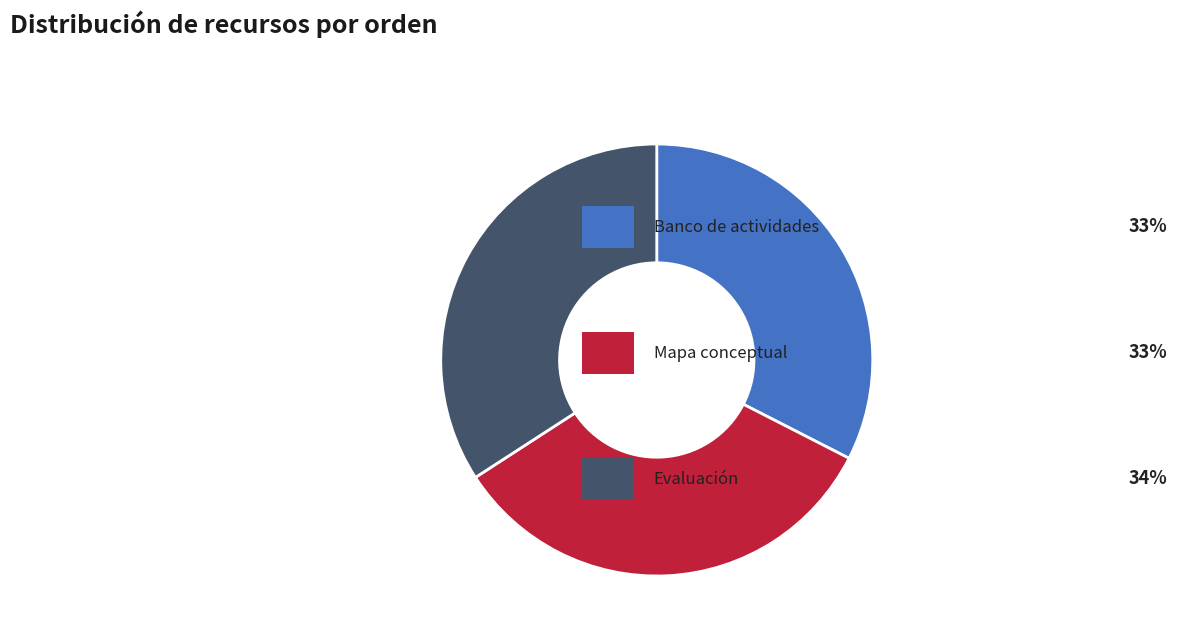

Does any single category account for the majority?

No